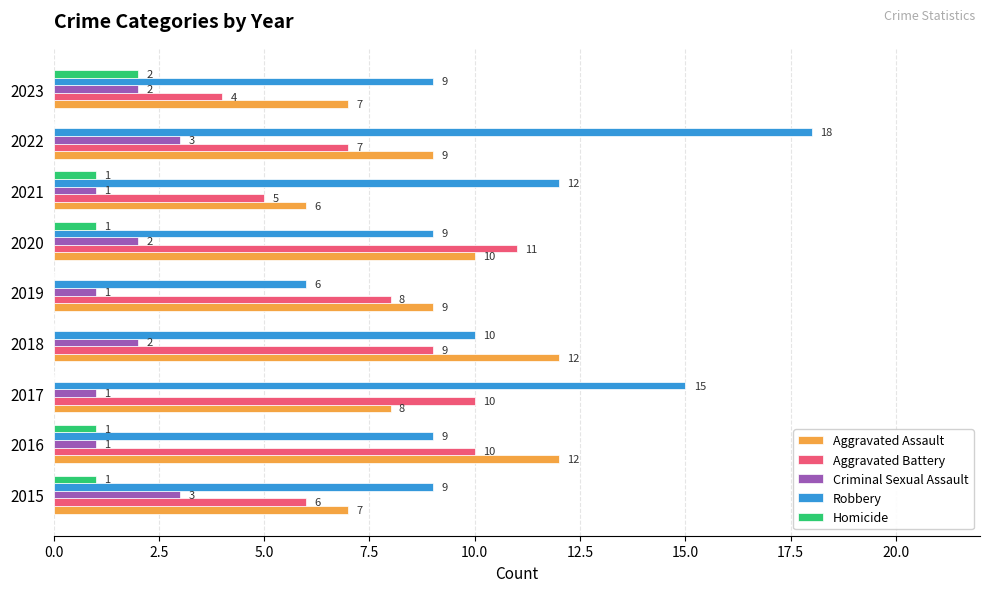

At which label does Aggravated Battery reach its peak?

2020